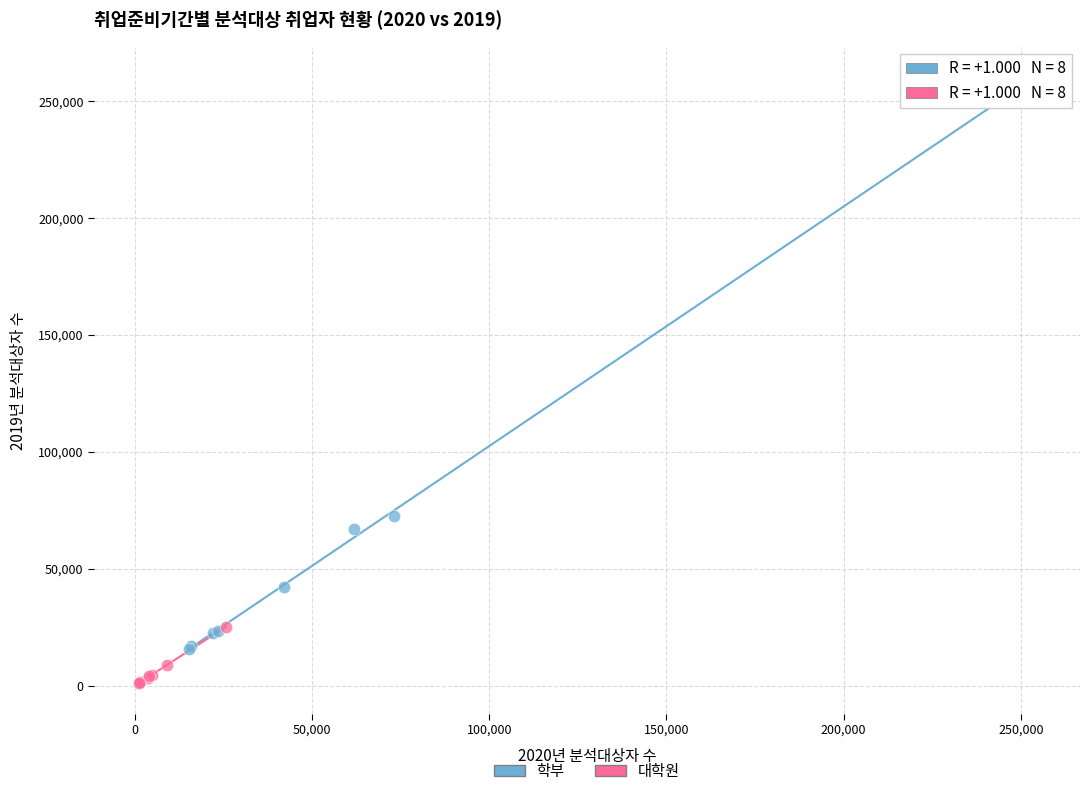

What are all the series names shown in the legend?

학부, 대학원